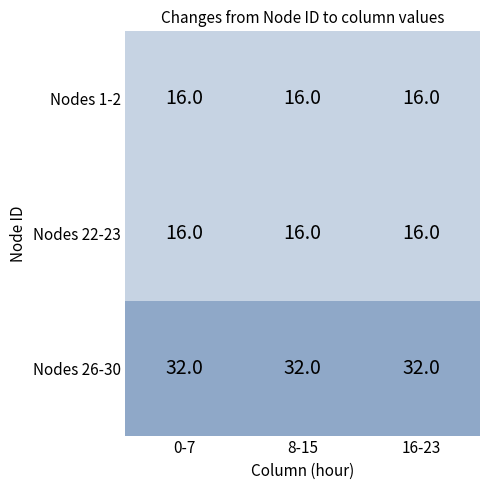

What is the sum of all Nodes 1-2 values?

48